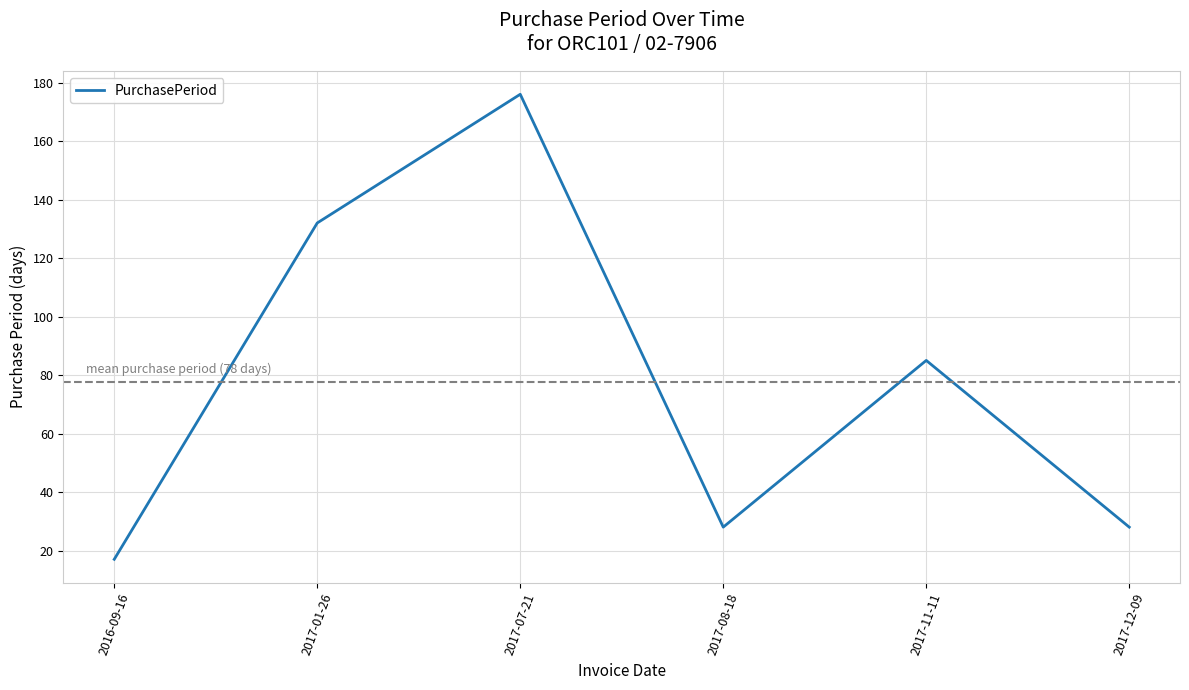

Reading right to left, extract all data points from this chart.

28	85	28	176	132	17